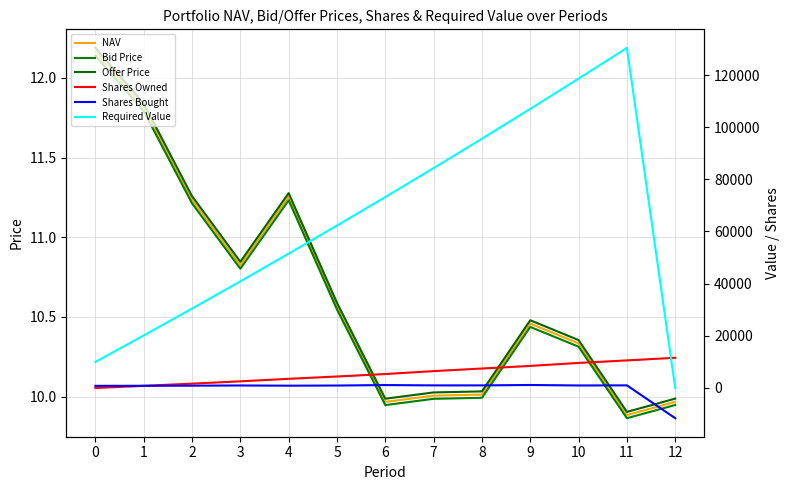

At which category is the sum across all series the highest?

11